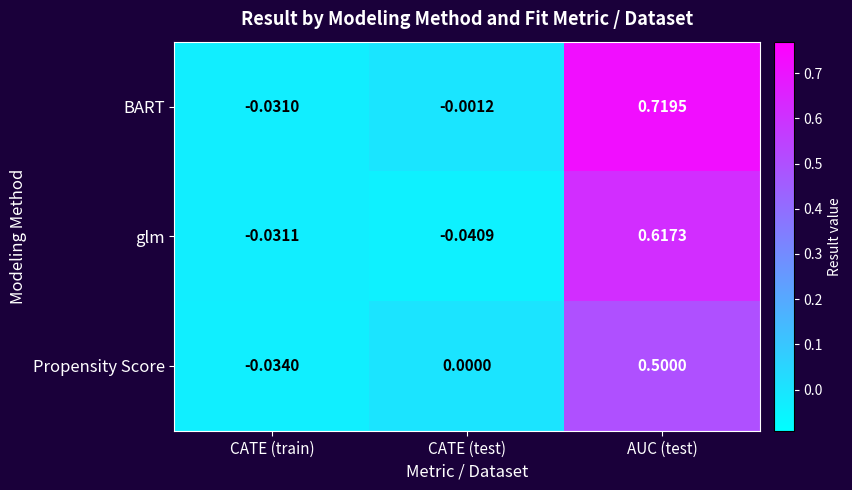

Rank the series at CATE (train) from highest to lowest value.

BART, glm, Propensity Score